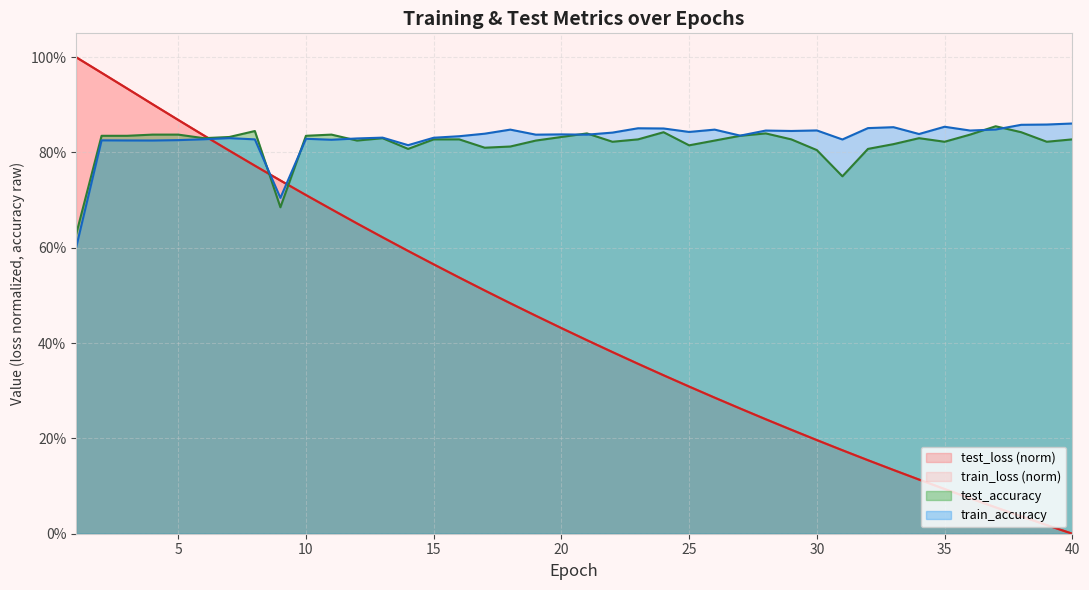

True or false: train_loss has a value of 0.6 at 19.

False